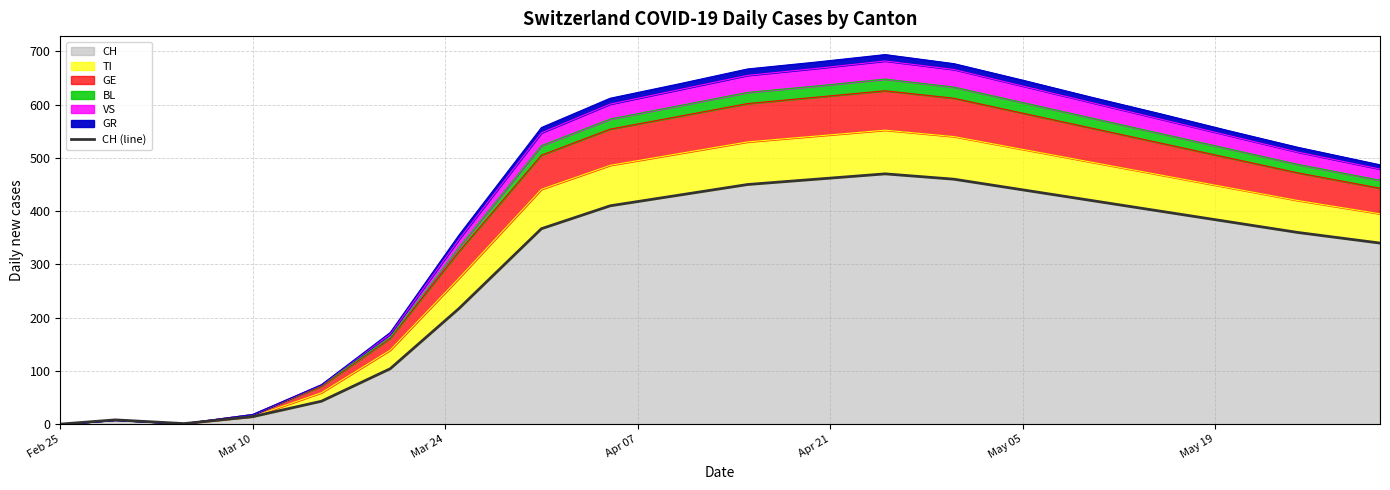

Does the chart display data point markers on the line(s)?

No